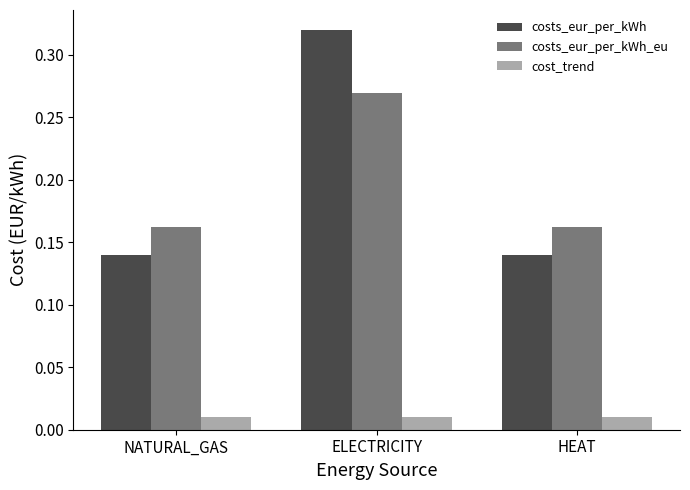

True or false: costs_eur_per_kWh has a value of 0.2 at ELECTRICITY.

False